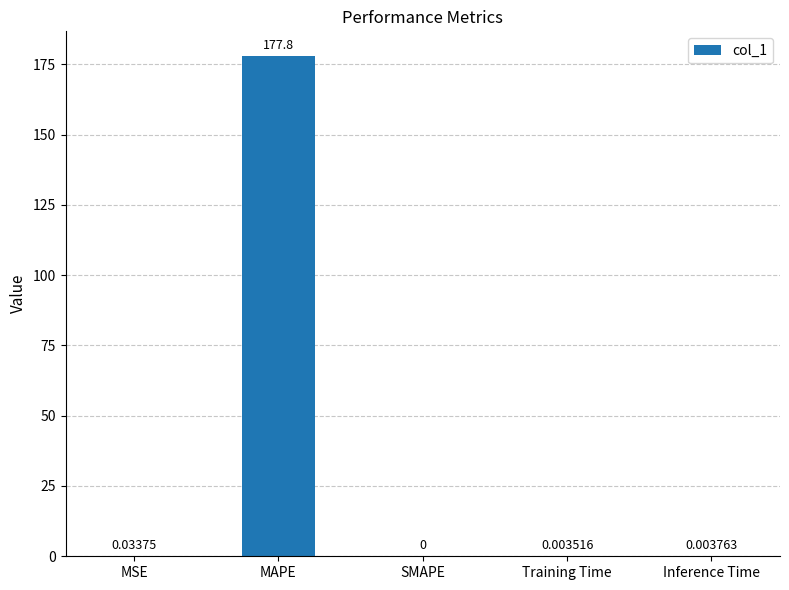

What is the sum of the values at Inference Time and MAPE?

177.8